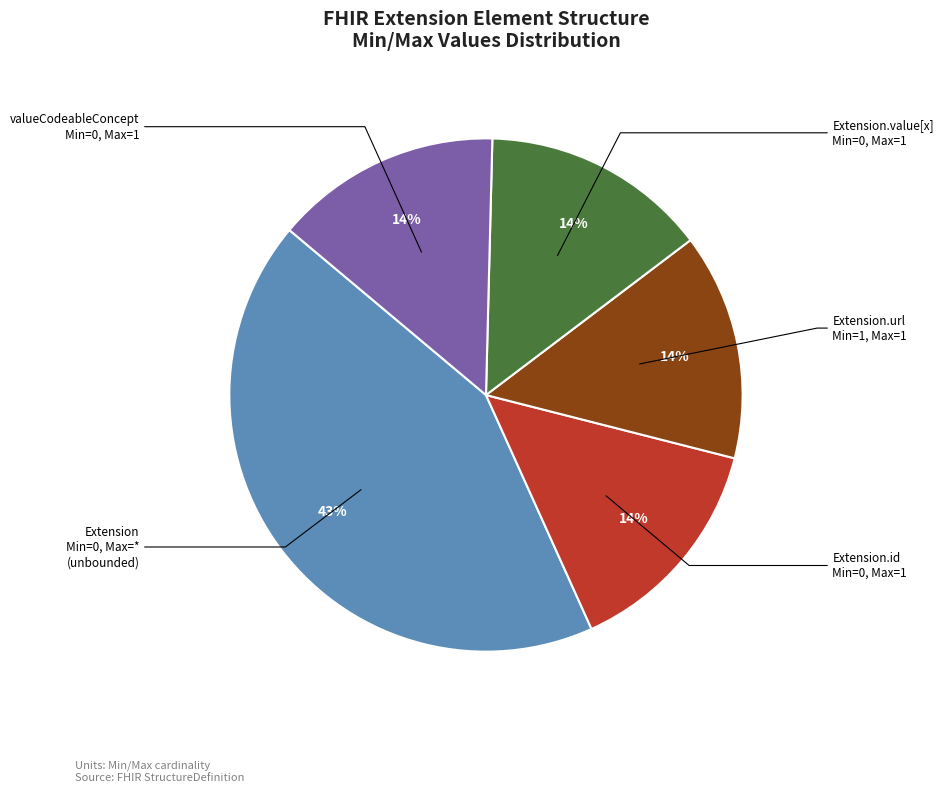

Is there a majority slice in this chart?

No